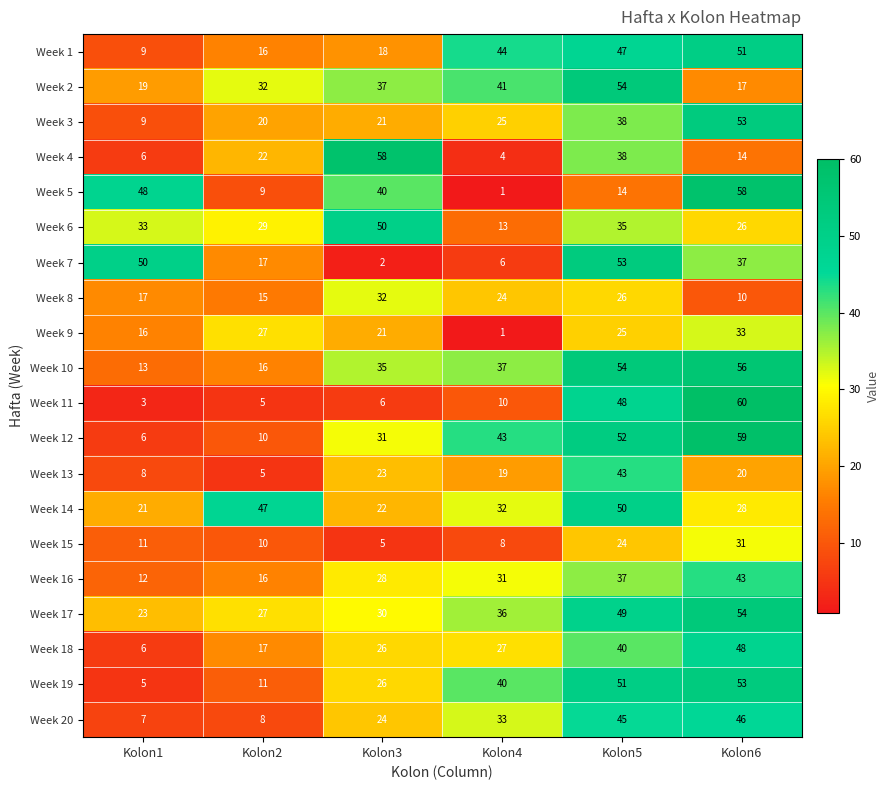

How many data points does each series have?

6